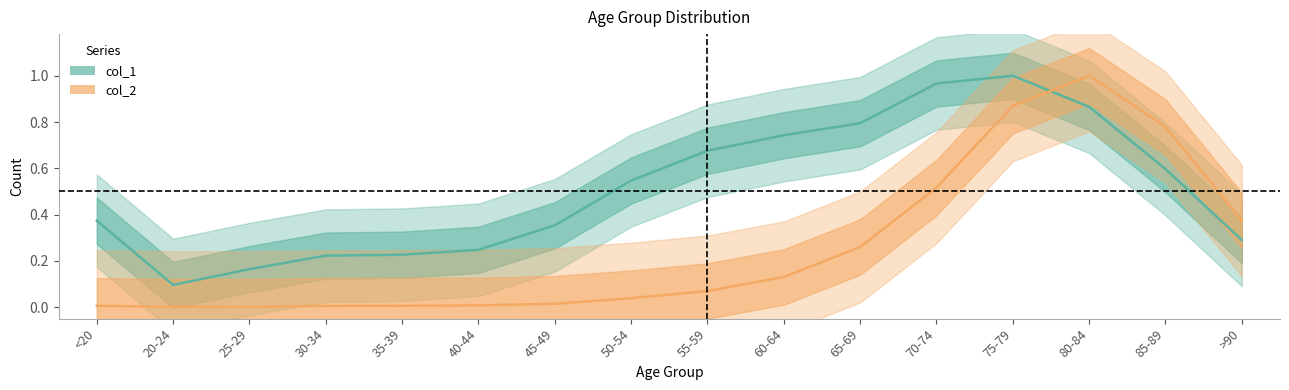

What is the sum of the col_2 values at 65-69 and 55-59?

0.3